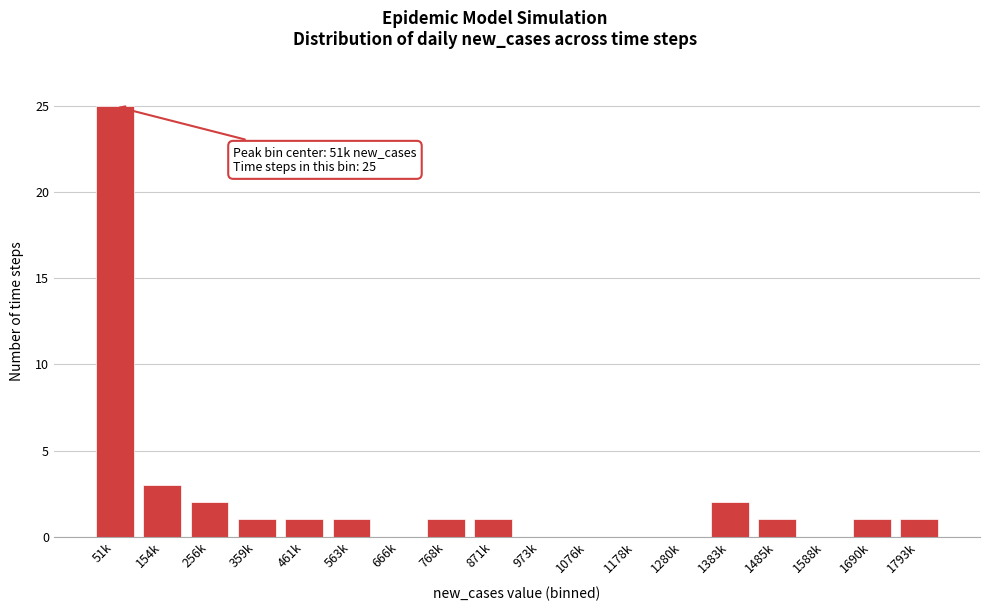

Reading right to left, what are all the values shown in this chart?

1793k=1	1690k=1	1588k=0	1485k=1	1383k=2	1280k=0	1178k=0	1076k=0	973k=0	871k=1	768k=1	666k=0	563k=1	461k=1	359k=1	256k=2	154k=3	51k=25